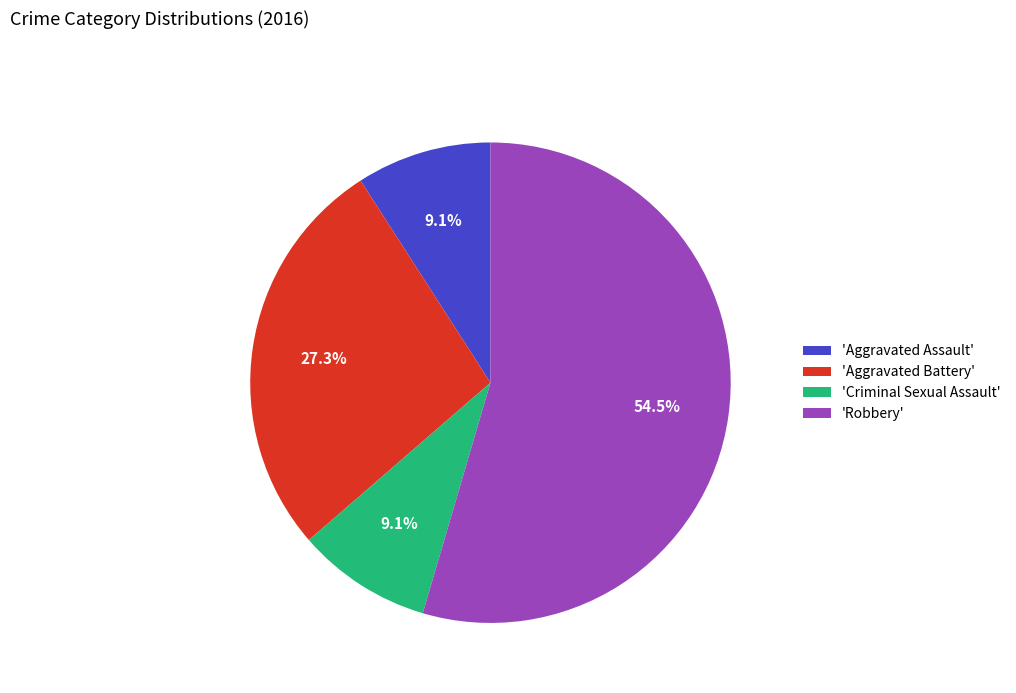

Combined, what portion of the pie is 'Criminal Sexual Assault' and 'Robbery'?

63.6%